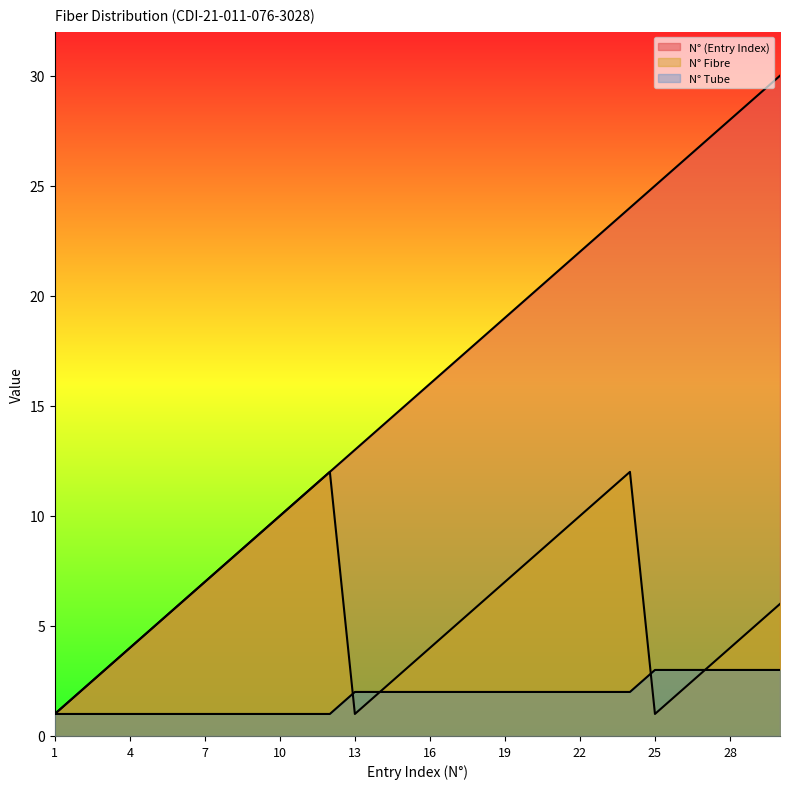

At which label does N° (Entry Index) reach its peak?

30